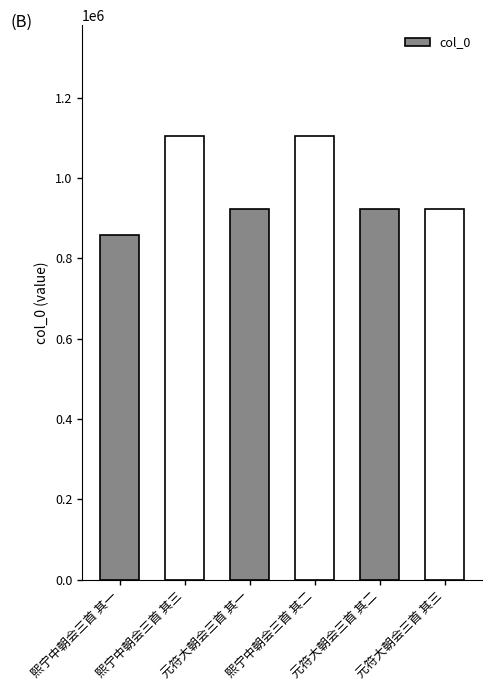

What is the average value?

972720